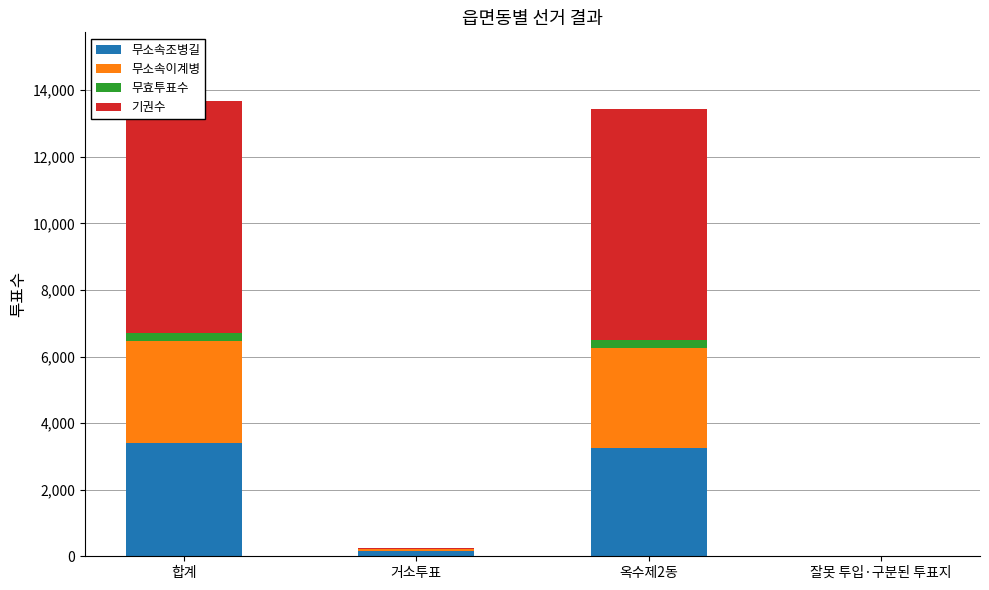

Reading left to right, transcribe all the data shown in this chart.

무소속조병길: 합계=3397	거소투표=151	옥수제2동=3245	잘못 투입·구분된 투표지=1
무소속이계병: 합계=3076	거소투표=68	옥수제2동=3007	잘못 투입·구분된 투표지=1
무효투표수: 합계=246	거소투표=10	옥수제2동=236	잘못 투입·구분된 투표지=0
기권수: 합계=6966	거소투표=16	옥수제2동=6952	잘못 투입·구분된 투표지=0